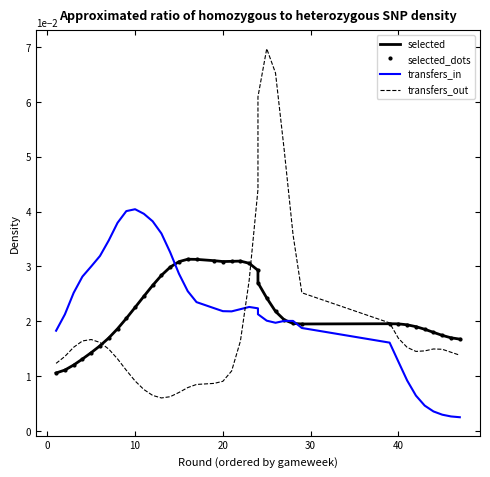

What is the sum of all selected_dots values?

0.8